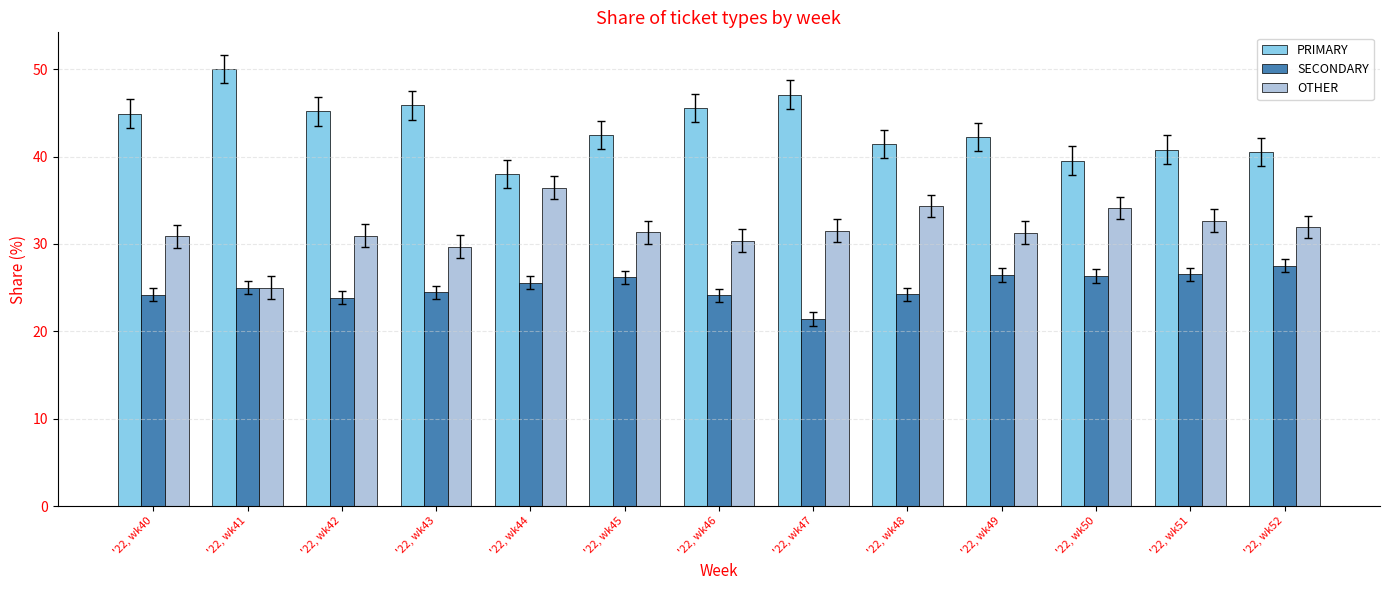

True or false: PRIMARY has a value of 44.9 at '22, wk40.

True